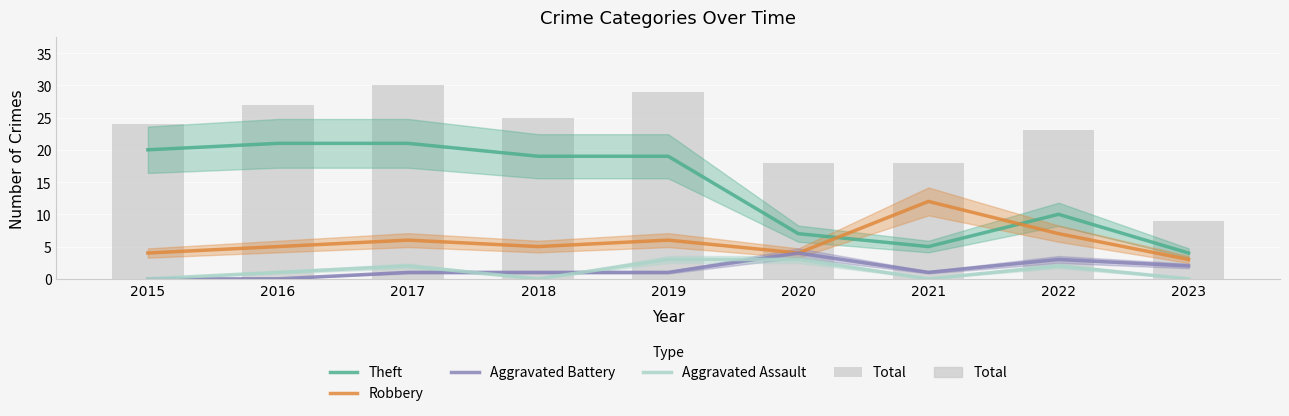

The Robbery series shows 5 at 2018. True or false?

True